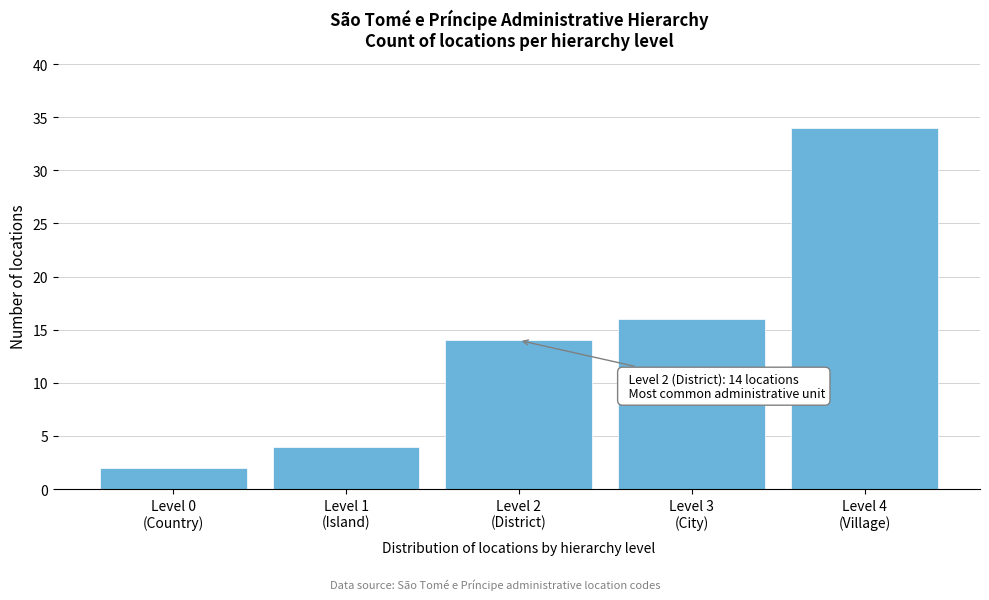

Reading right to left, transcribe all the data shown in this chart.

34	16	14	4	2